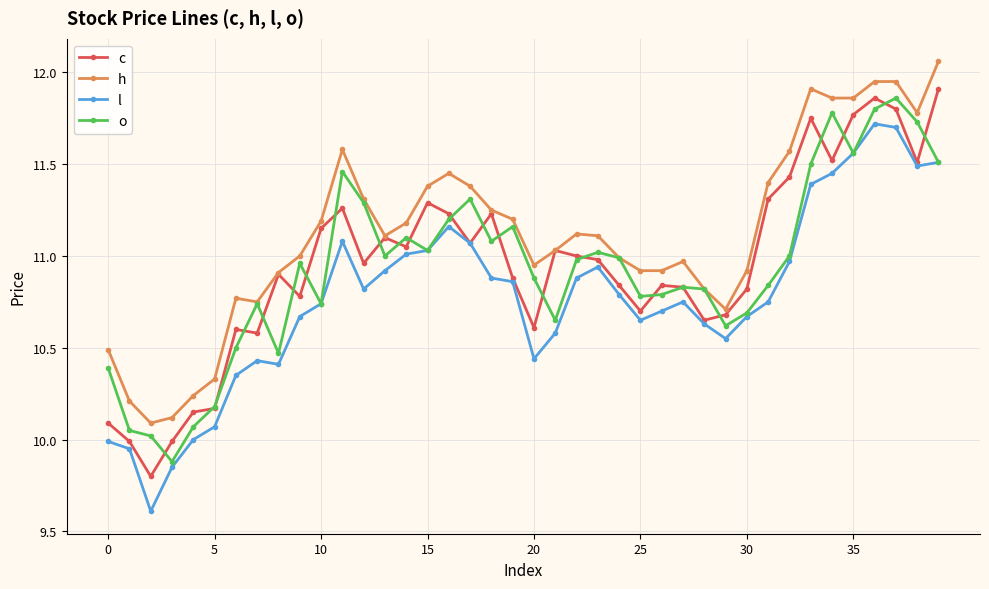

What is the minimum value shown in the chart?

9.6